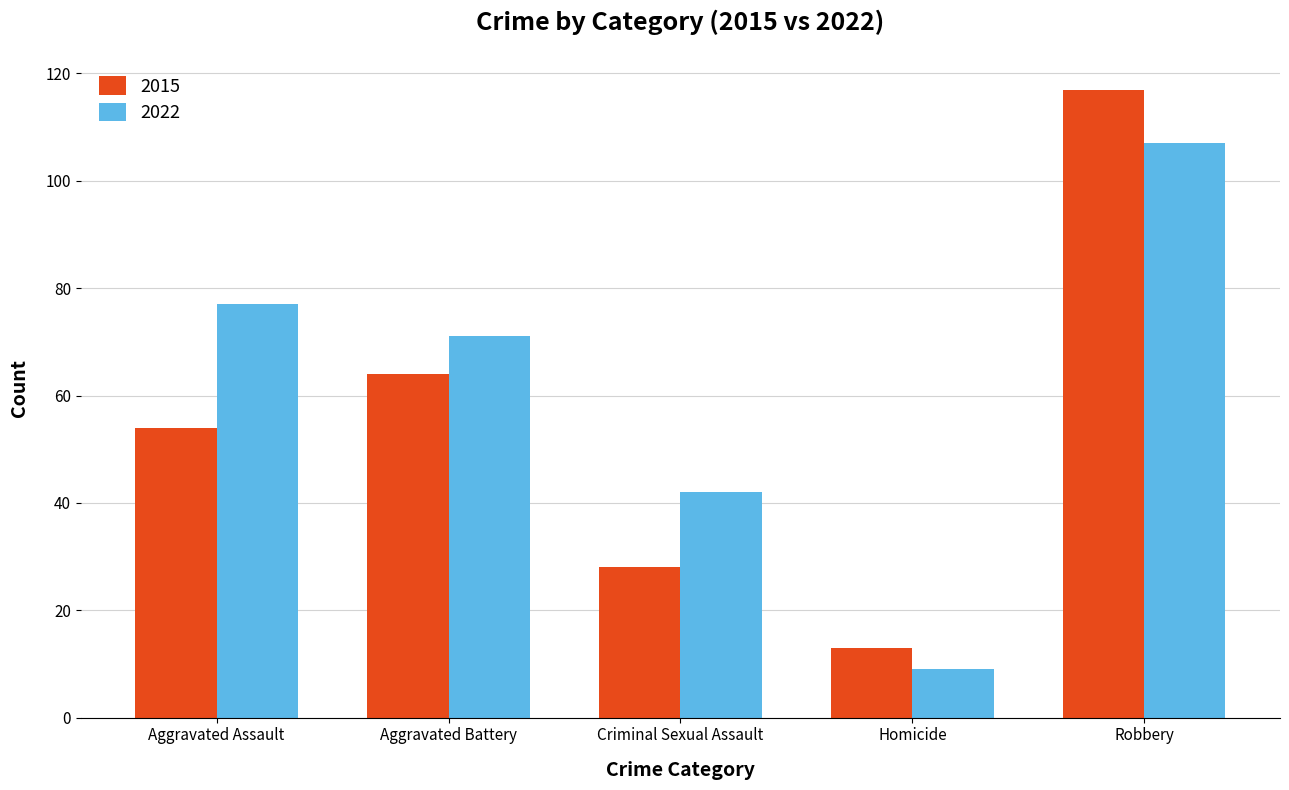

Is it true that 2015 equals 101 at Aggravated Battery?

False